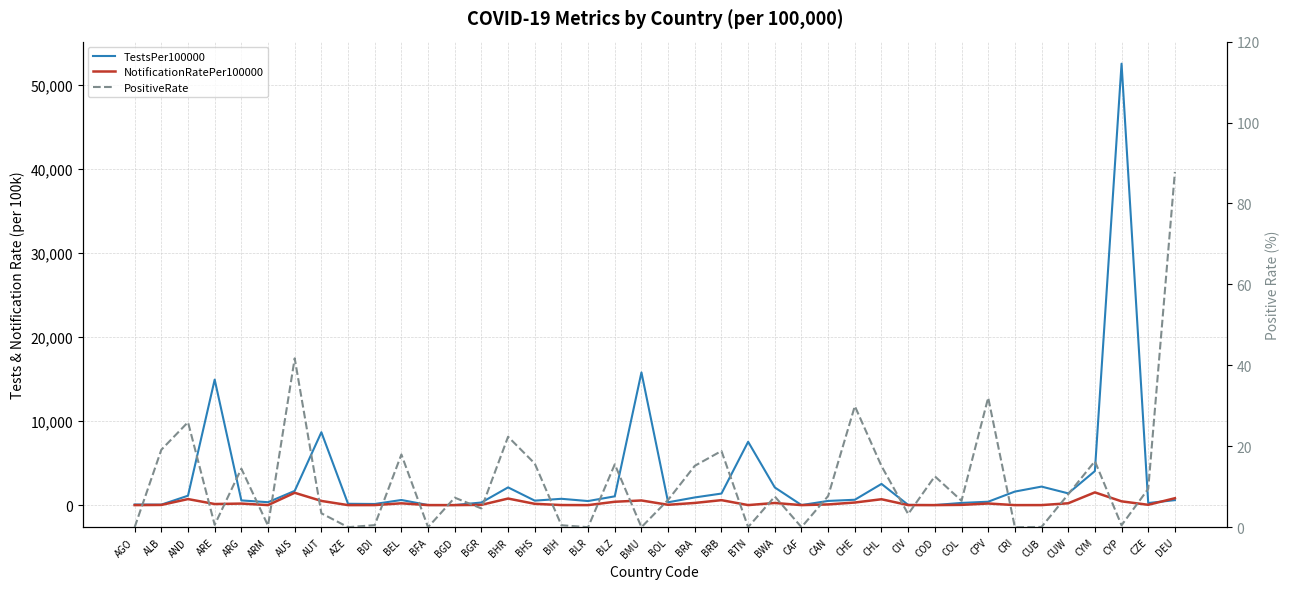

What is the difference between the maximum and minimum values in the NotificationRatePer100000 series?

1514.3